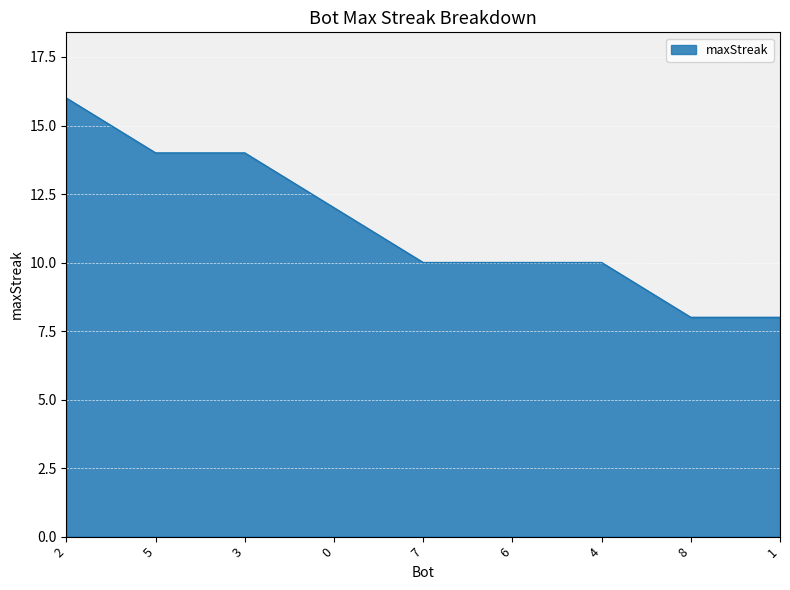

Reading left to right, extract all data points from this chart.

2=16	5=14	3=14	0=12	7=10	6=10	4=10	8=8	1=8